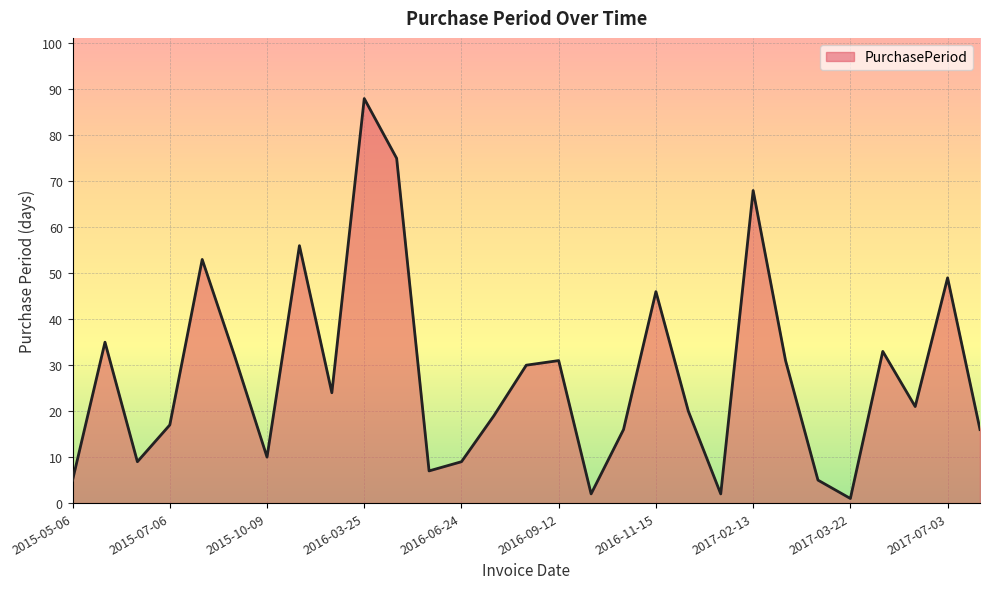

What is the maximum value shown in the chart?

88